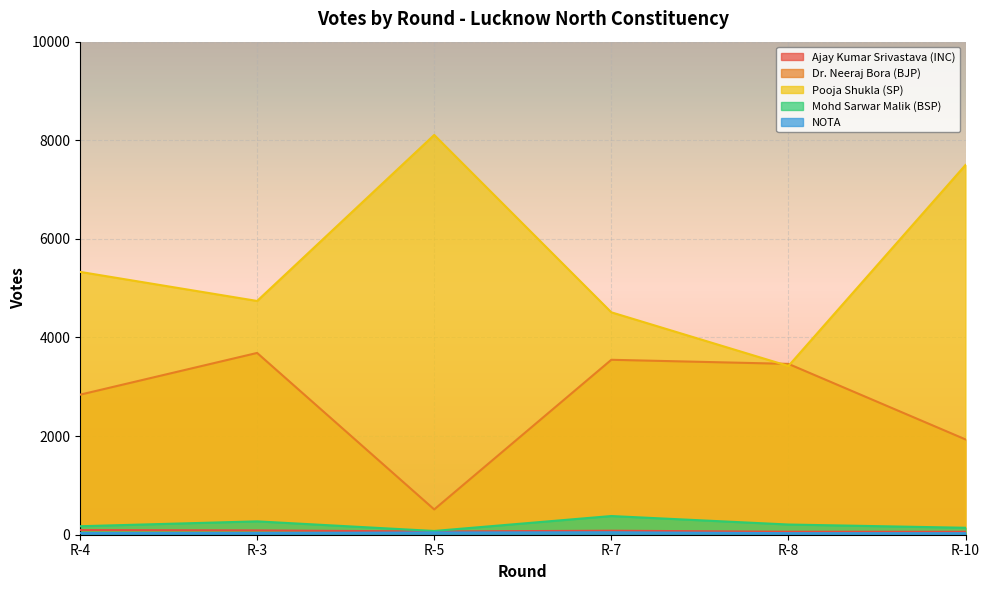

What are all the series names shown in the legend?

Ajay Kumar Srivastava (INC), Dr. Neeraj Bora (BJP), Pooja Shukla (SP), Mohd Sarwar Malik (BSP), NOTA